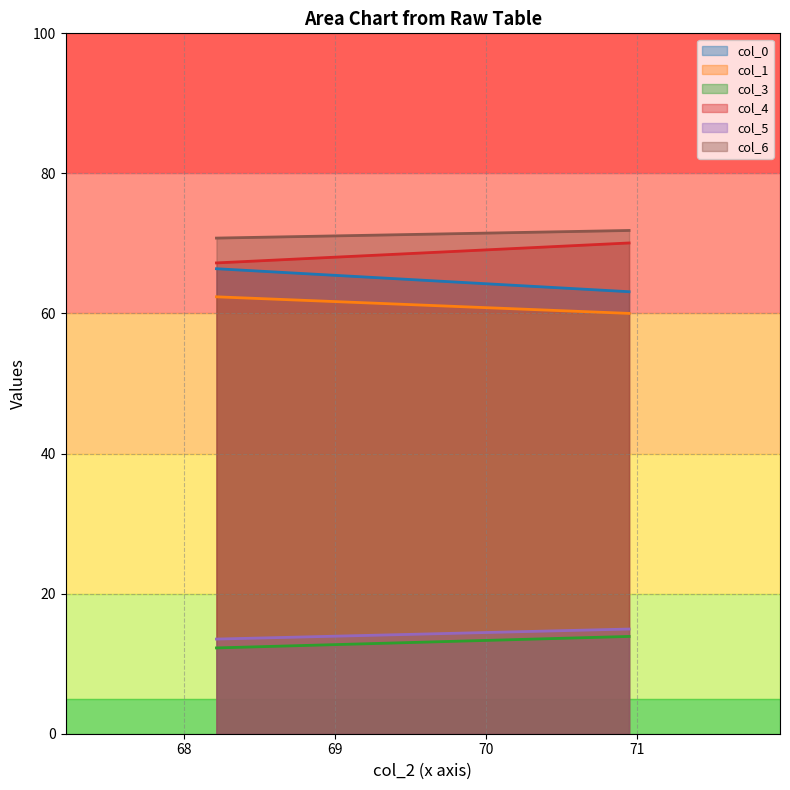

At which category is the sum across all series the highest?

70.94791667